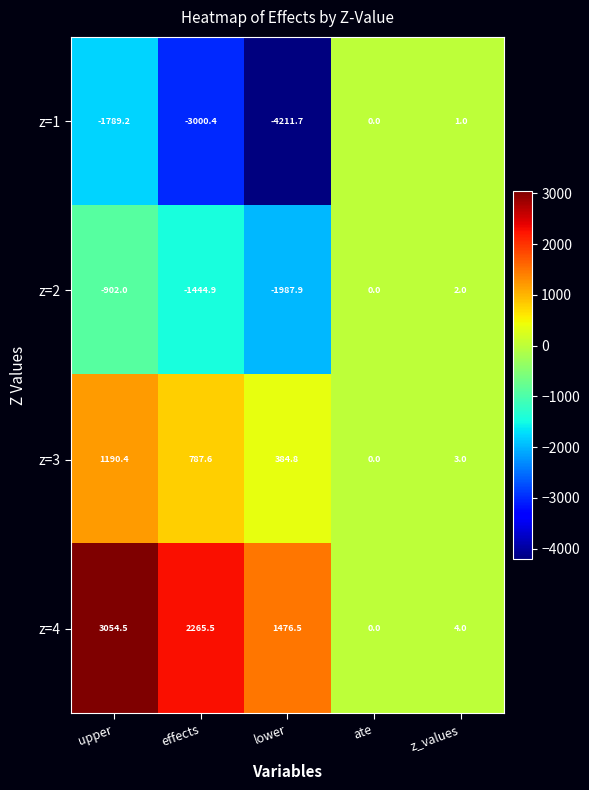

Rank the series by their maximum value, from highest to lowest.

z=4, z=3, z=2, z=1